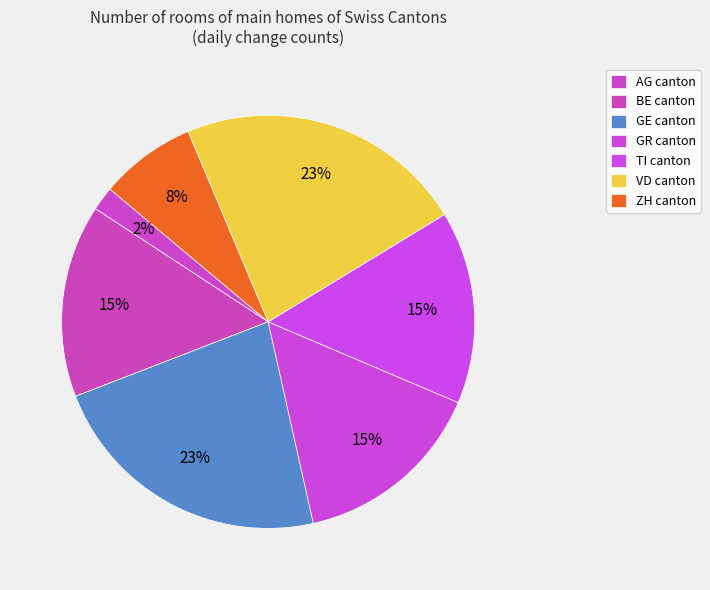

How many slices are in this pie chart?

7